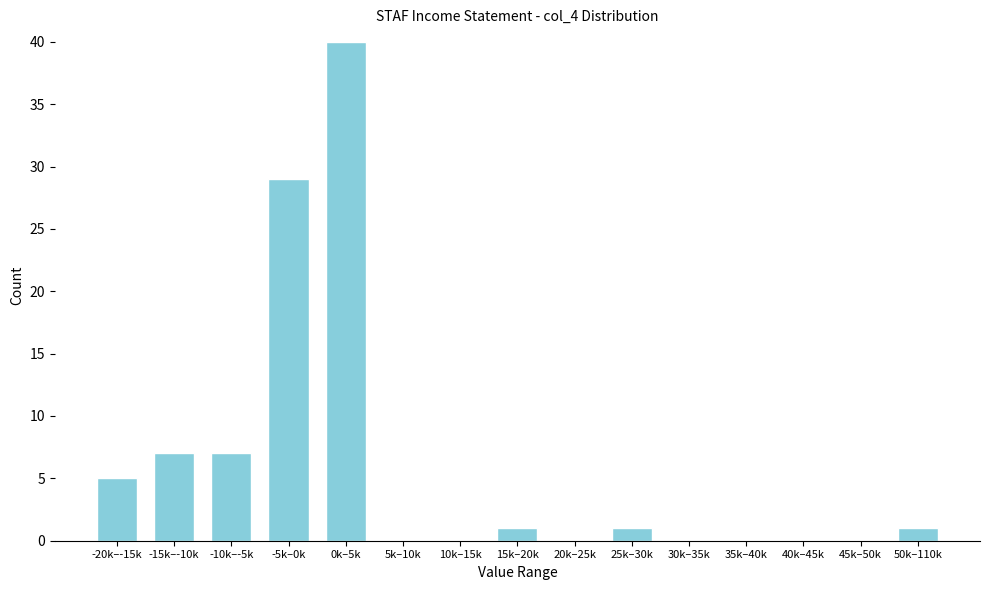

Reading left to right, transcribe all the data shown in this chart.

-20k–-15k=5	-15k–-10k=7	-10k–-5k=7	-5k–0k=29	0k–5k=40	5k–10k=0	10k–15k=0	15k–20k=1	20k–25k=0	25k–30k=1	30k–35k=0	35k–40k=0	40k–45k=0	45k–50k=0	50k–110k=1